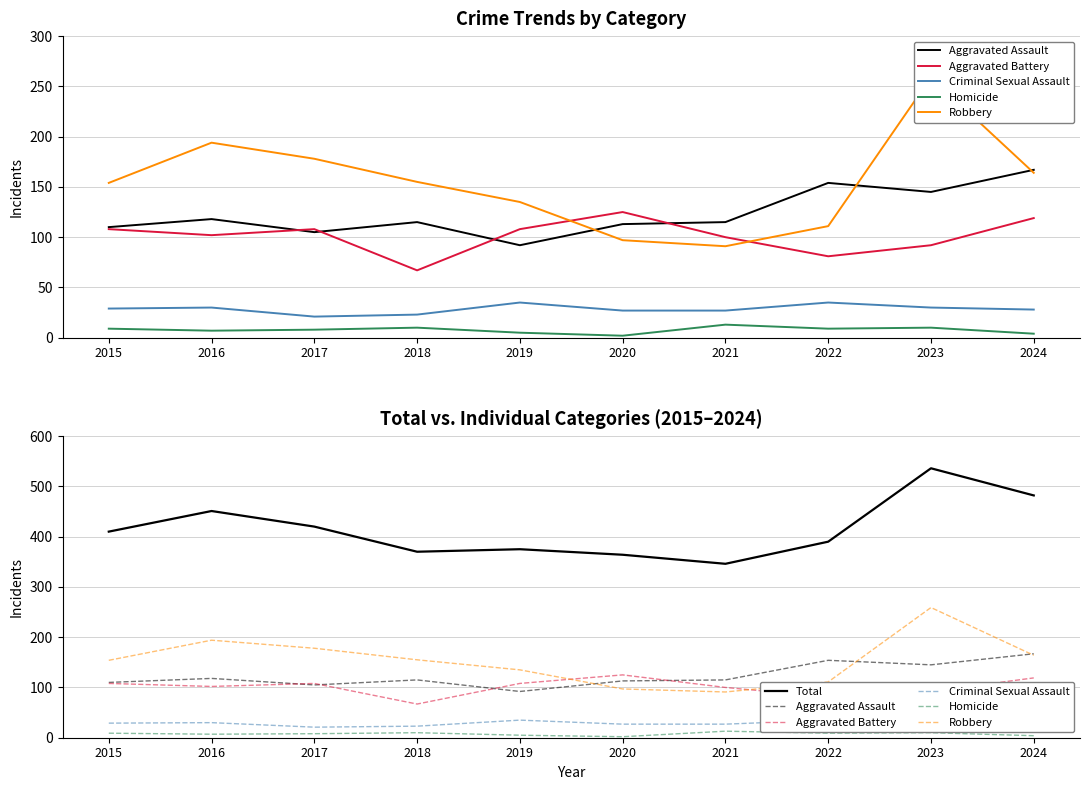

Rank the series by their maximum value, from highest to lowest.

Total, Robbery, Aggravated Assault, Aggravated Battery, Criminal Sexual Assault, Homicide